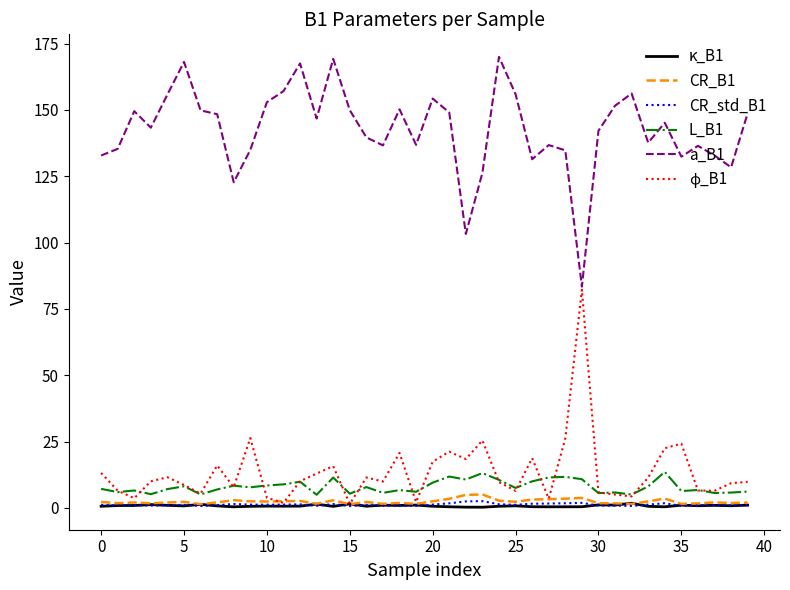

True or false: CR_B1 and a_B1 intersect in this chart.

False